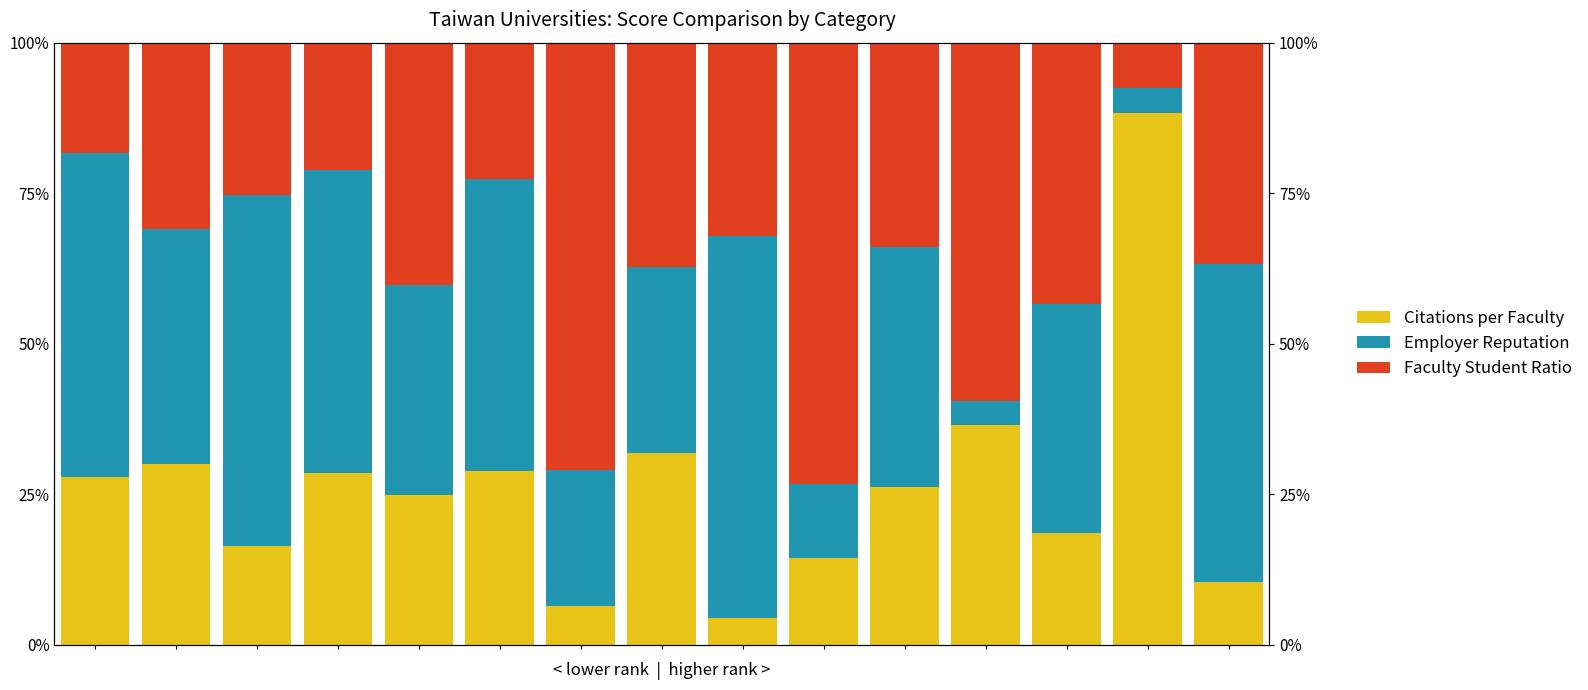

Is the value of Employer Reputation at 5 greater than the value of Faculty Student Ratio at 11?

No